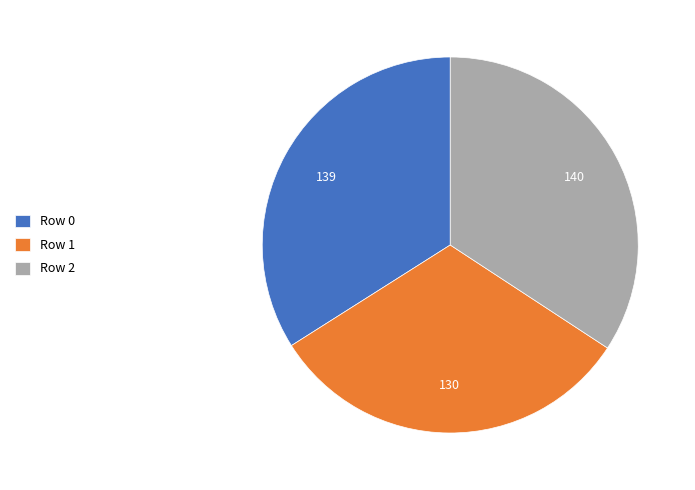

Is it true that Row 1 is 22% of the pie?

False